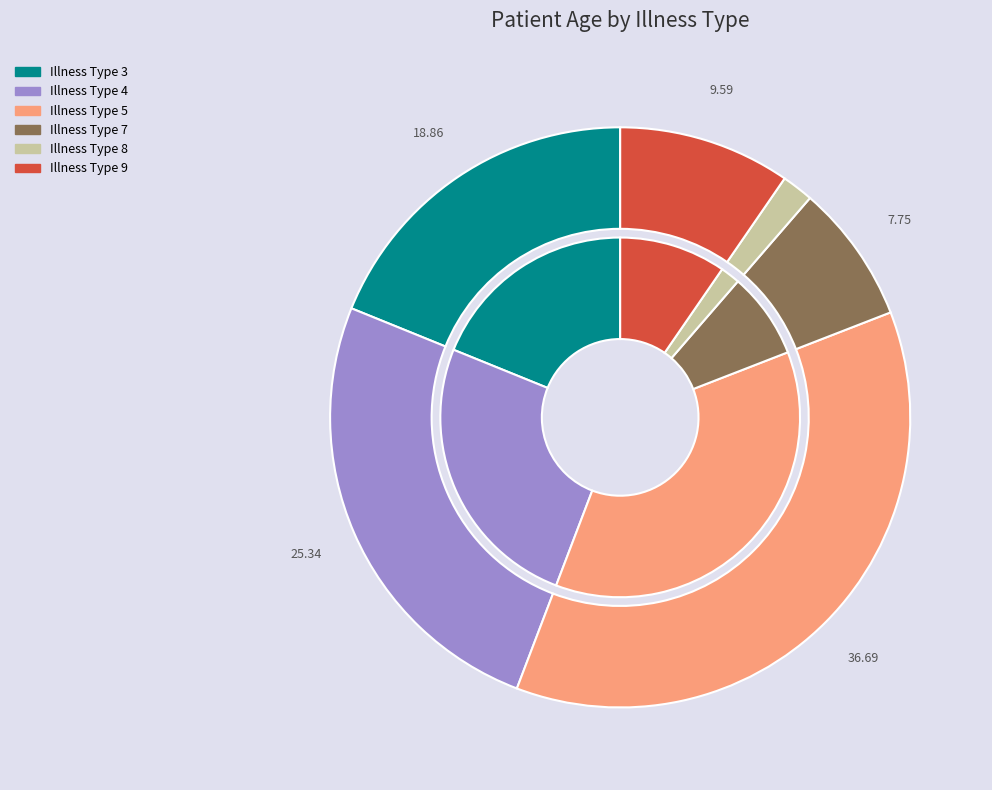

How many segments does this pie chart have?

6